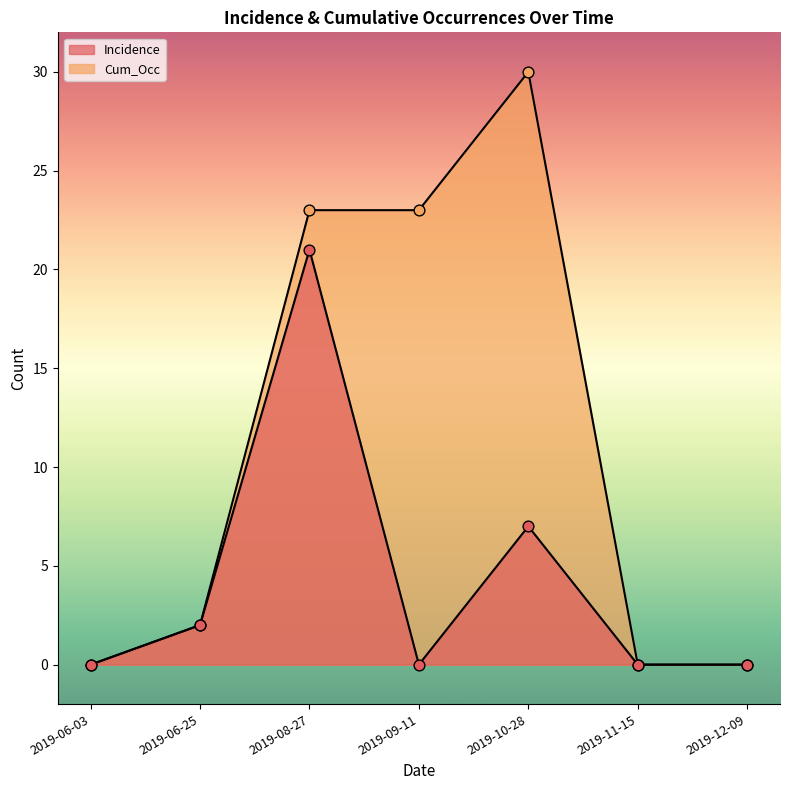

Which series has the largest total across all categories?

Cum_Occ